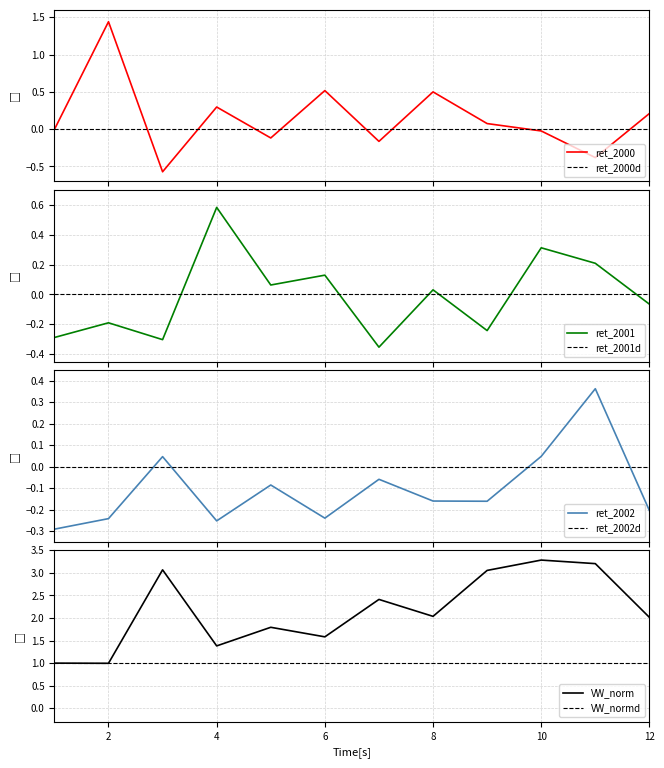

True or false: ret_2001 and ret_2000 intersect in this chart.

True